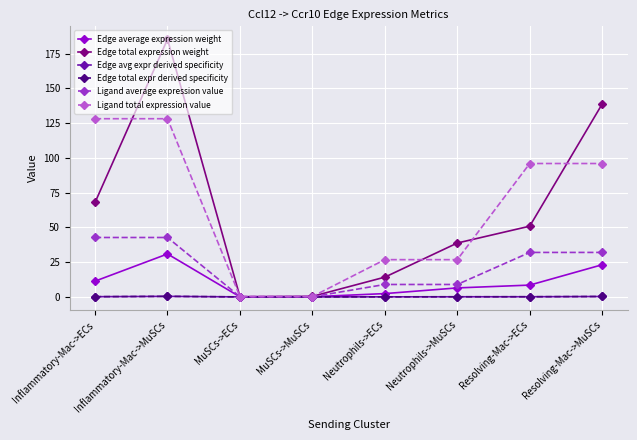

What is the difference between the highest and lowest values at Neutrophils->MuSCs?

38.6